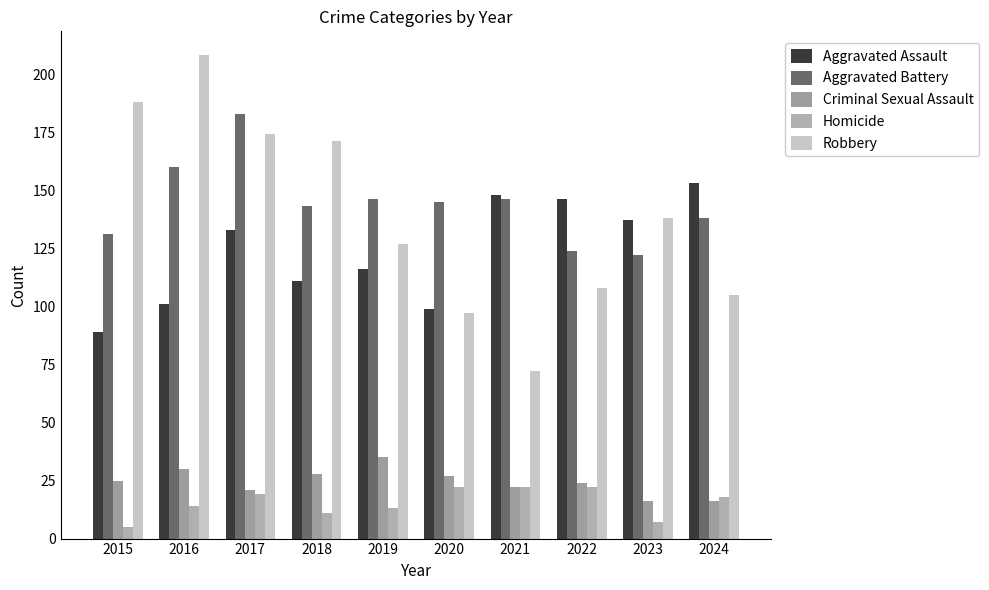

How many bars are there in total?

50